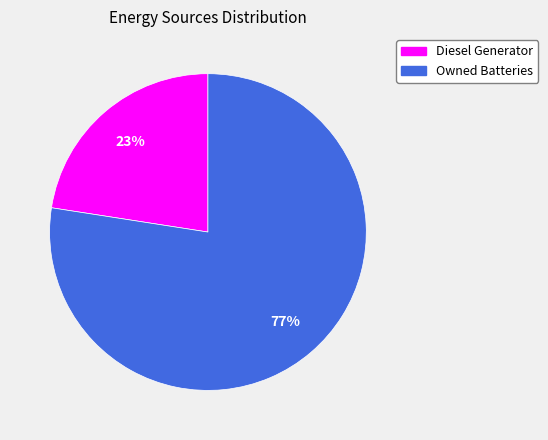

True or false: Diesel Generator accounts for 23% of the total.

True